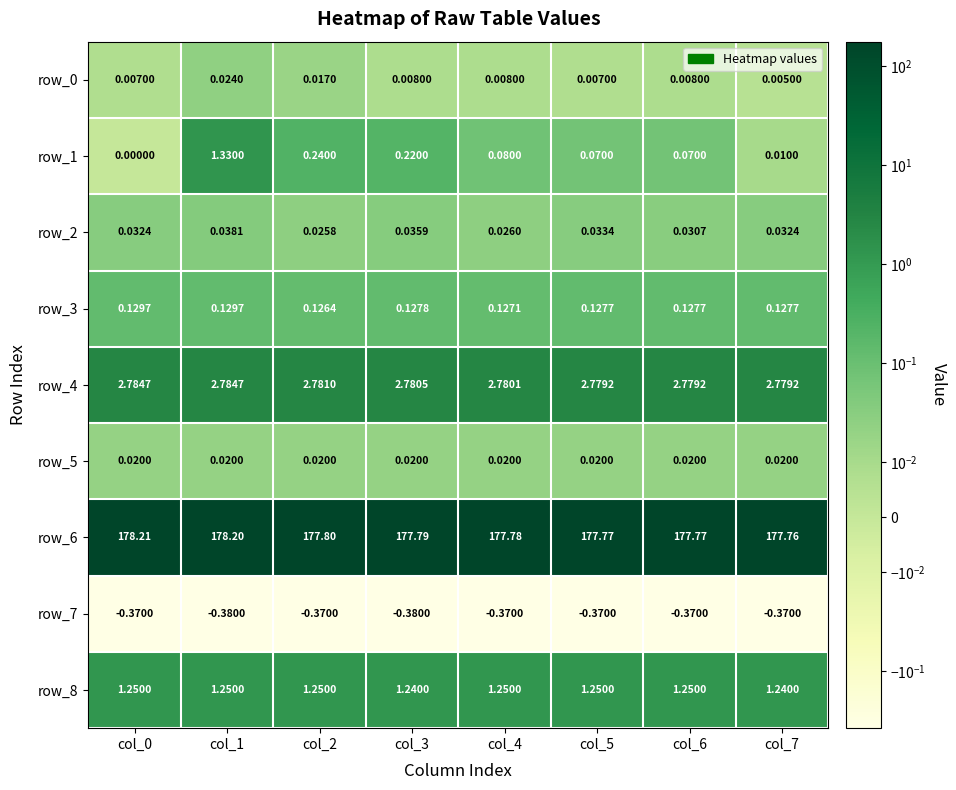

Reading right to left, transcribe all the data shown in this chart.

row_0: col_7=0.0	col_6=0.0	col_5=0.0	col_4=0.0	col_3=0.0	col_2=0.0	col_1=0.0	col_0=0.0
row_1: col_7=0.0	col_6=0.1	col_5=0.1	col_4=0.1	col_3=0.2	col_2=0.2	col_1=1.3	col_0=0.0
row_2: col_7=0.0	col_6=0.0	col_5=0.0	col_4=0.0	col_3=0.0	col_2=0.0	col_1=0.0	col_0=0.0
row_3: col_7=0.1	col_6=0.1	col_5=0.1	col_4=0.1	col_3=0.1	col_2=0.1	col_1=0.1	col_0=0.1
row_4: col_7=2.8	col_6=2.8	col_5=2.8	col_4=2.8	col_3=2.8	col_2=2.8	col_1=2.8	col_0=2.8
row_5: col_7=0.0	col_6=0.0	col_5=0.0	col_4=0.0	col_3=0.0	col_2=0.0	col_1=0.0	col_0=0.0
row_6: col_7=177.8	col_6=177.8	col_5=177.8	col_4=177.8	col_3=177.8	col_2=177.8	col_1=178.2	col_0=178.2
row_7: col_7=-0.4	col_6=-0.4	col_5=-0.4	col_4=-0.4	col_3=-0.4	col_2=-0.4	col_1=-0.4	col_0=-0.4
row_8: col_7=1.2	col_6=1.2	col_5=1.2	col_4=1.2	col_3=1.2	col_2=1.2	col_1=1.2	col_0=1.2